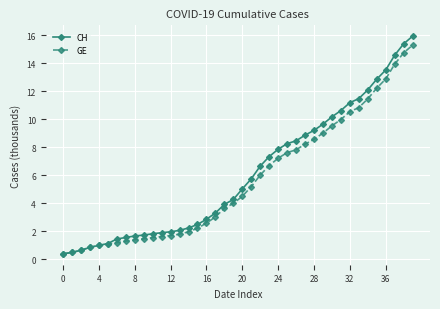

What is the smallest value displayed?

0.4